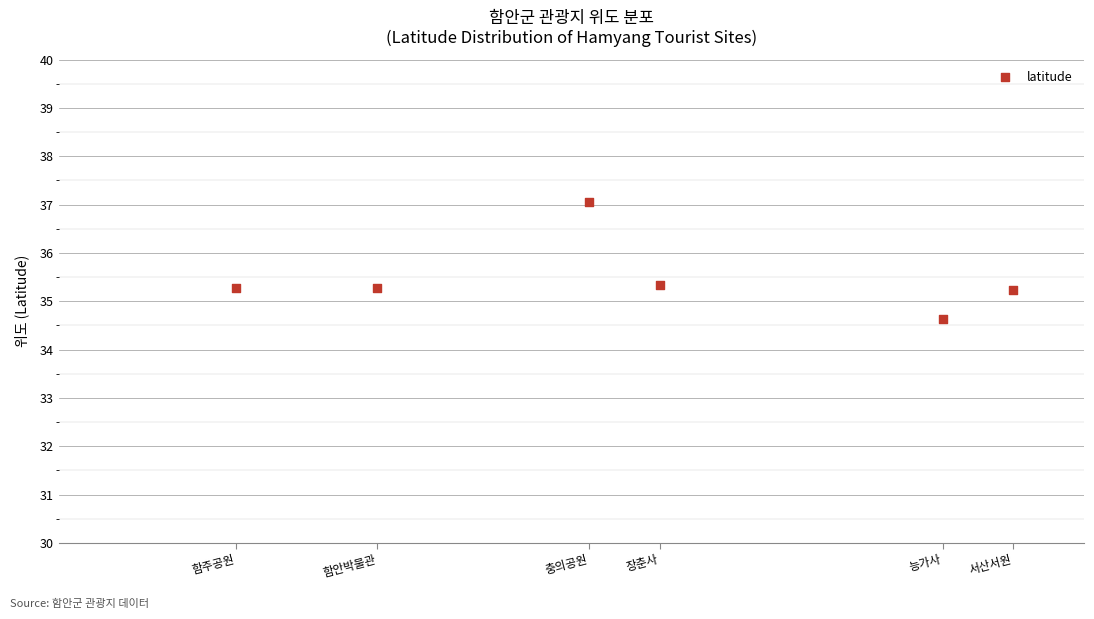

What is the average X value?

7.7